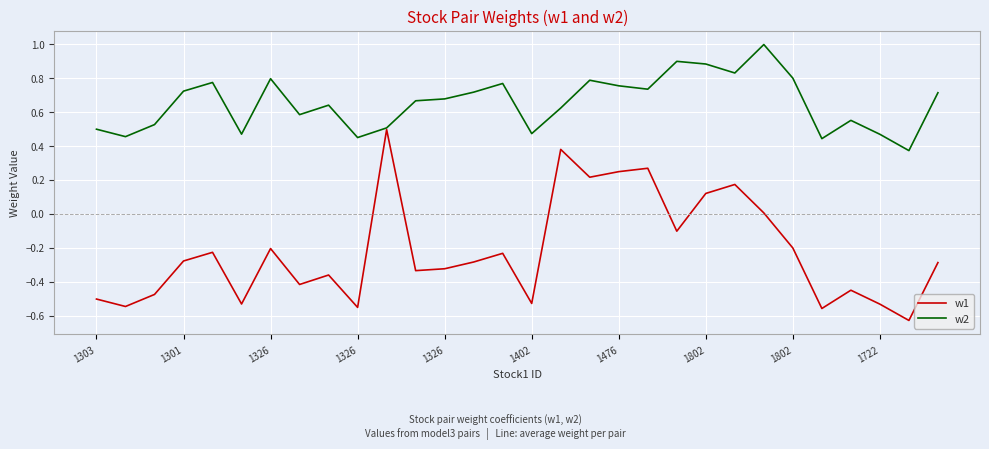

Rank the series by their maximum value, from highest to lowest.

w2, w1